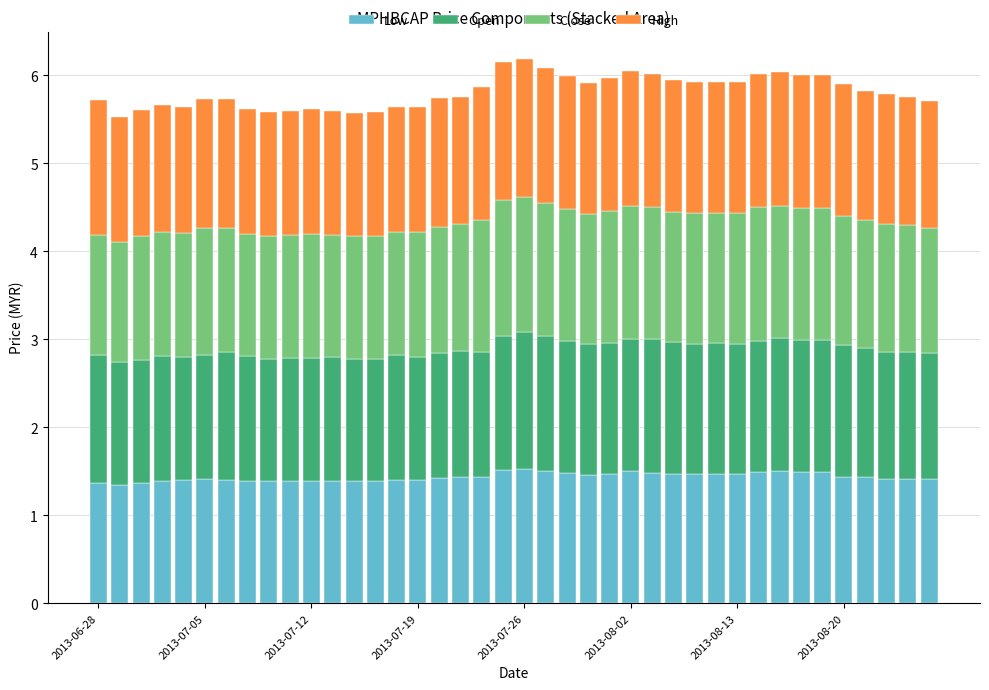

What is the lowest value of the Low series?

1.4